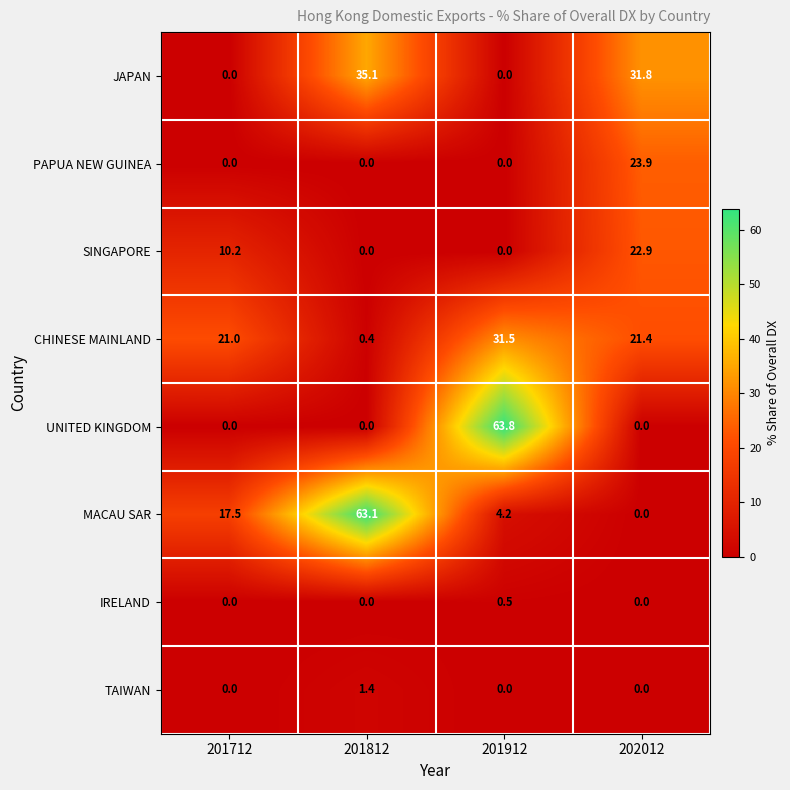

Which series has the largest range (max minus min)?

UNITED KINGDOM